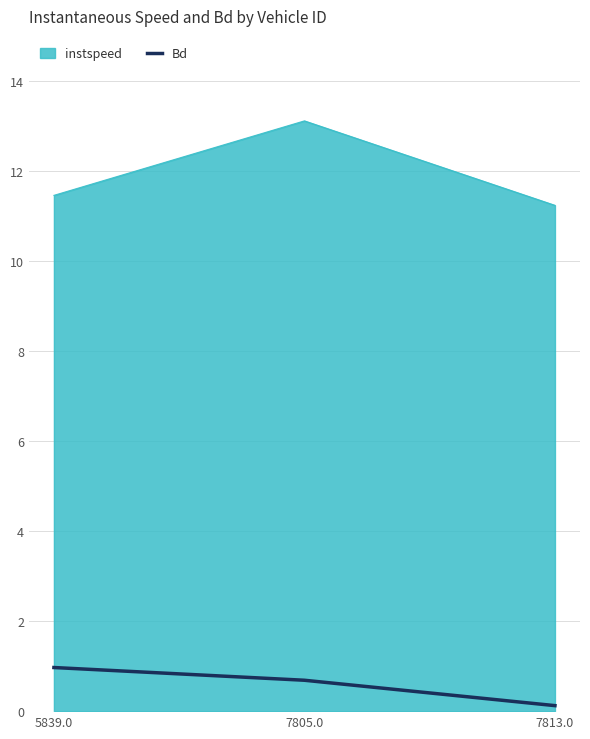

Does the chart display data point markers on the line(s)?

No